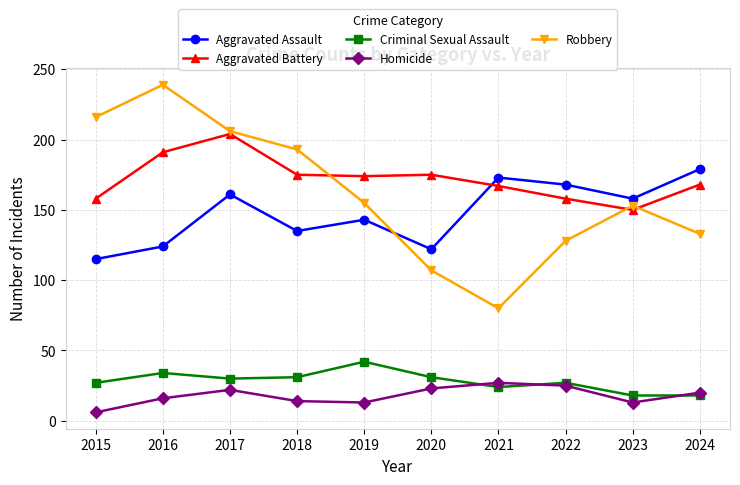

How many interior local peaks does the Aggravated Battery series have?

2